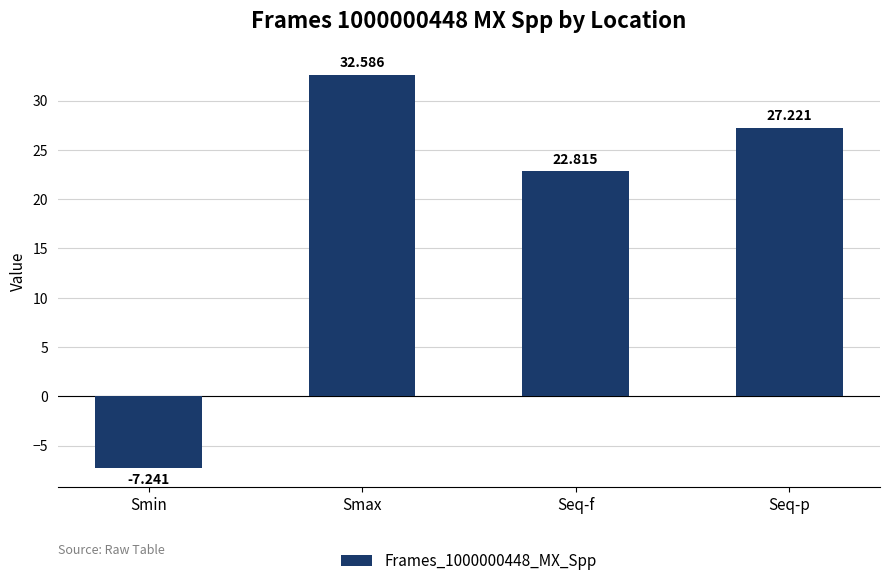

The value at Smin is -11.2. True or false?

False